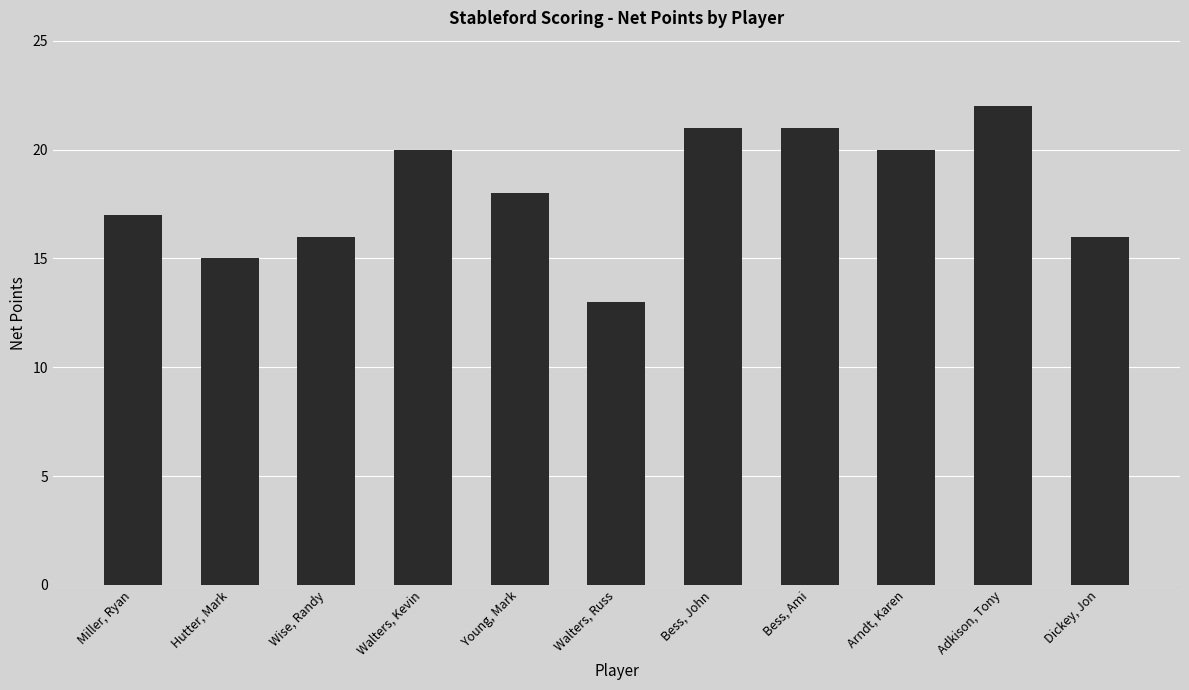

Read the value at Walters, Russ.

13